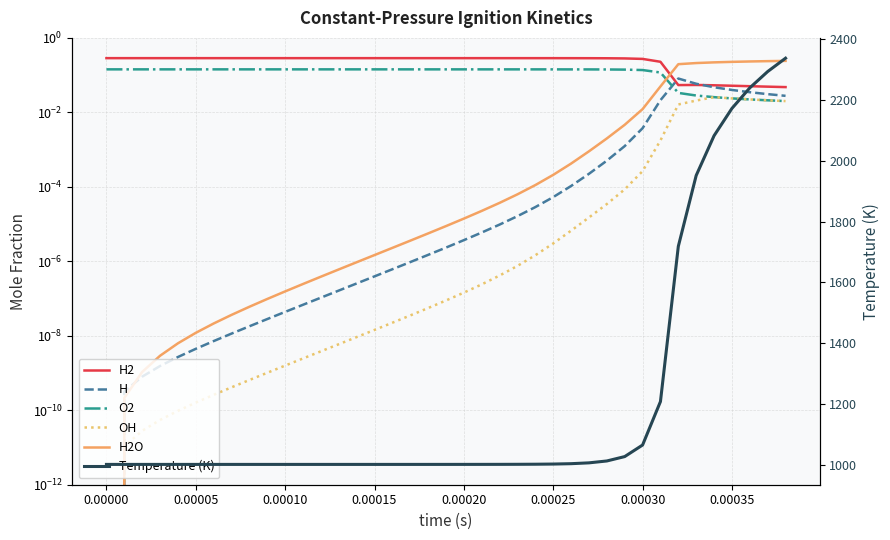

What is the sum of all H values?

0.3